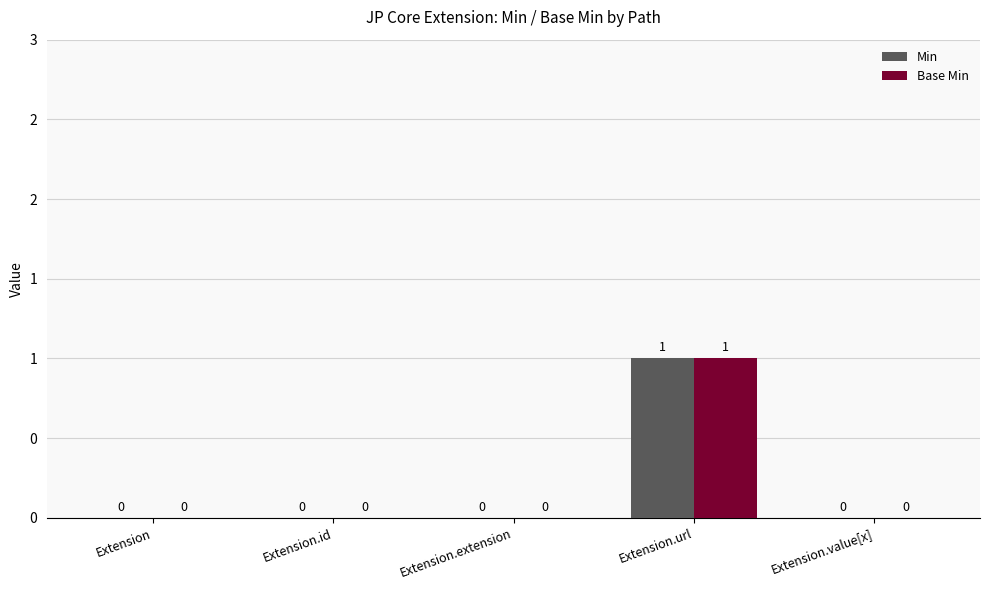

Which category has the highest value in the Min series?

Extension.url